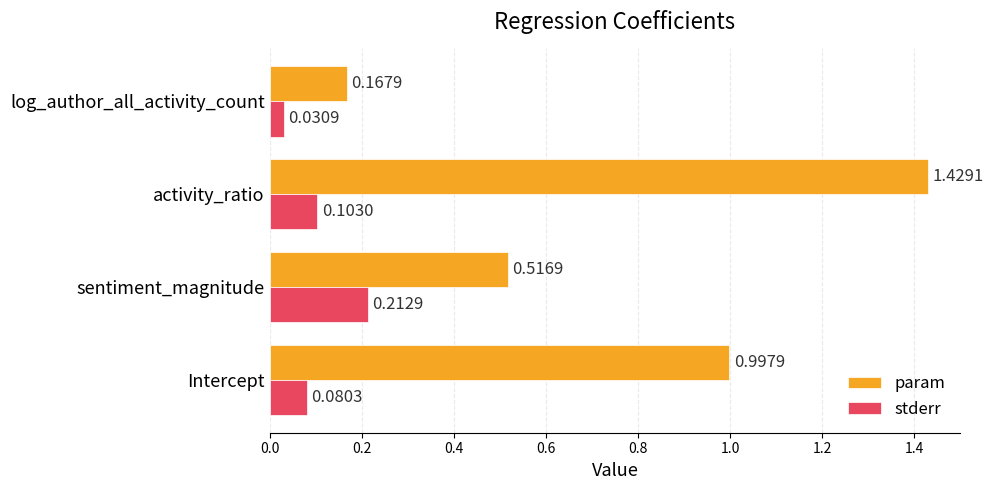

At which category is the sum across all series the highest?

activity_ratio